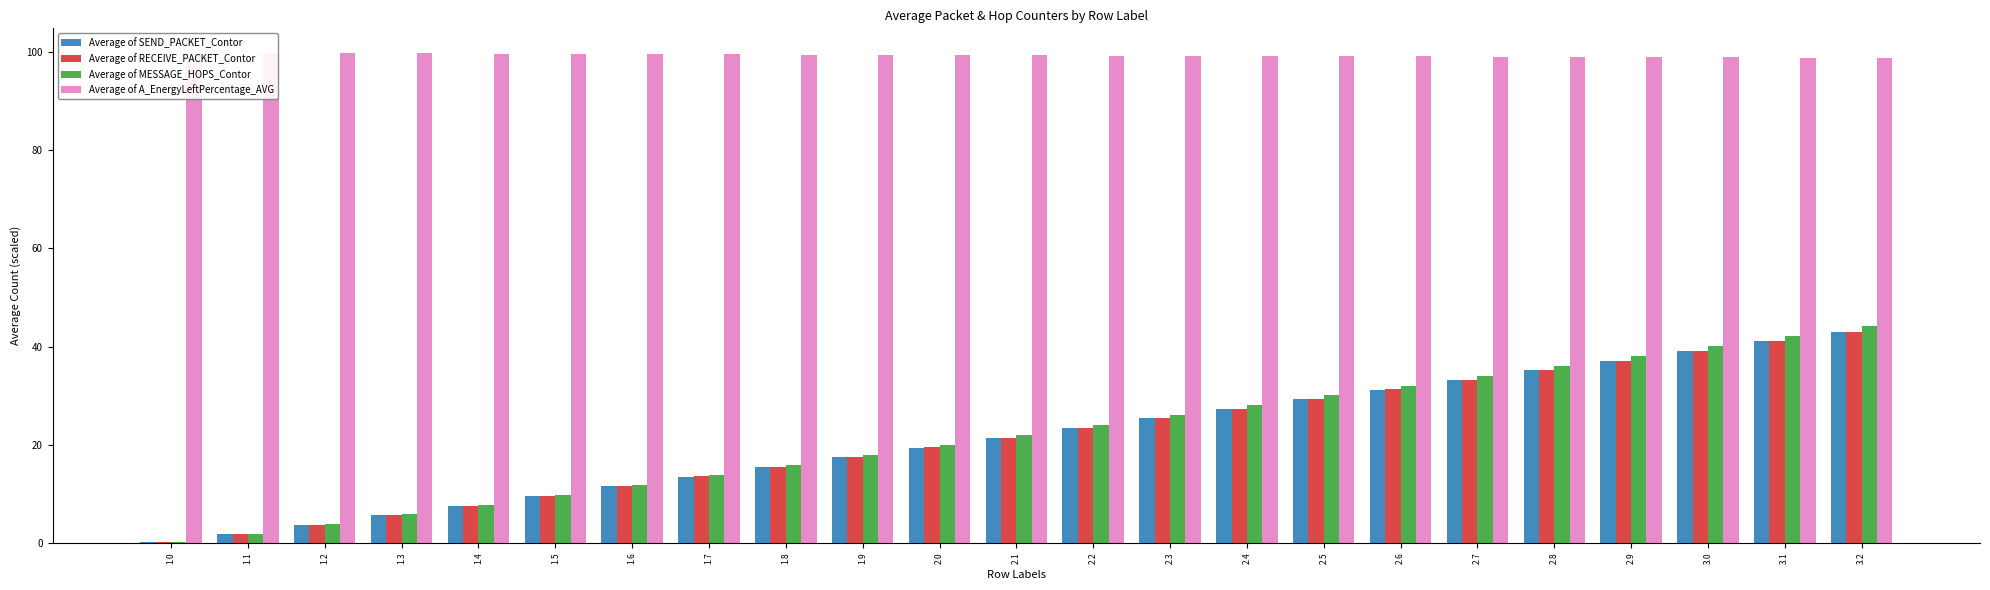

What is the difference between the Average of A_EnergyLeftPercentage_AVG values at 1.8 and 3.1?

0.6